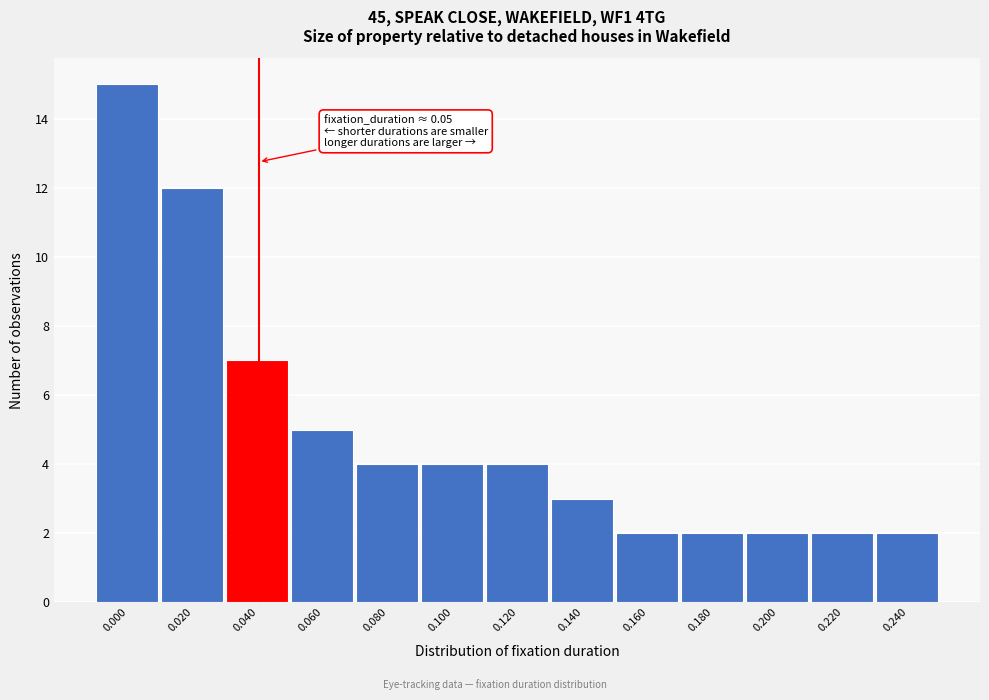

Reading left to right, transcribe all the data shown in this chart.

0.000=15	0.020=12	0.040=7	0.060=5	0.080=4	0.100=4	0.120=4	0.140=3	0.160=2	0.180=2	0.200=2	0.220=2	0.240=2